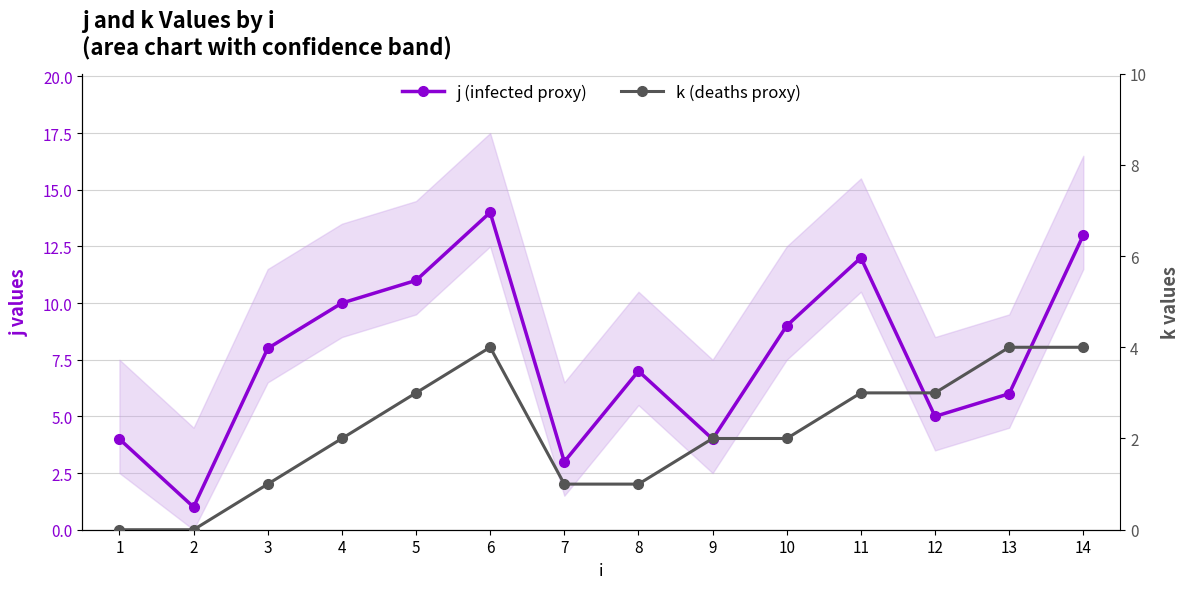

Does the chart have visible grid lines?

Yes